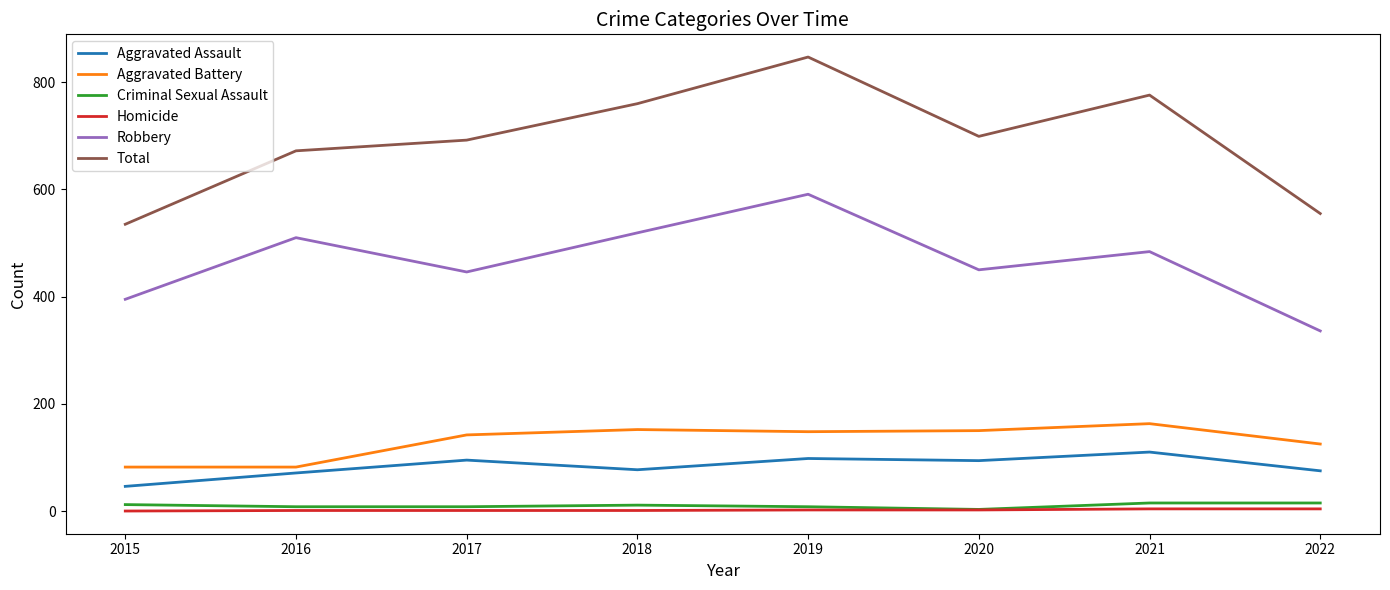

Count the number of data series in this chart.

6